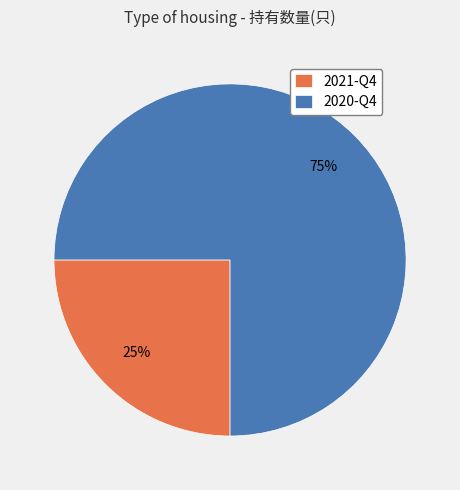

What is the majority slice?

2020-Q4